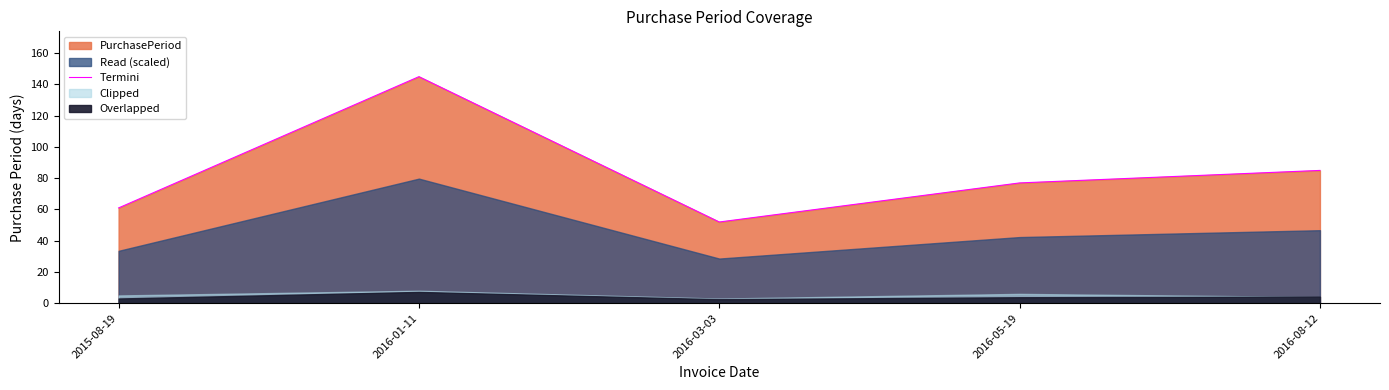

List the labels in order of value, smallest first.

2016-03-03, 2015-08-19, 2016-05-19, 2016-08-12, 2016-01-11